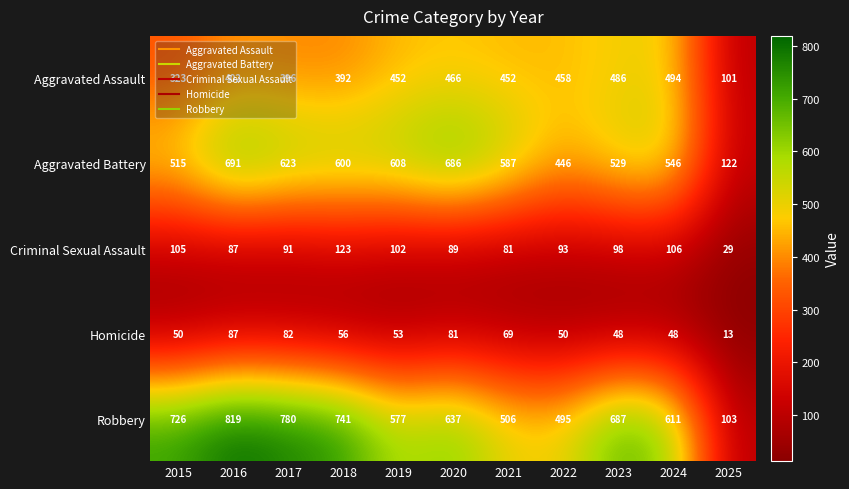

At 2022, list the series in order from largest to smallest.

Robbery, Aggravated Assault, Aggravated Battery, Criminal Sexual Assault, Homicide